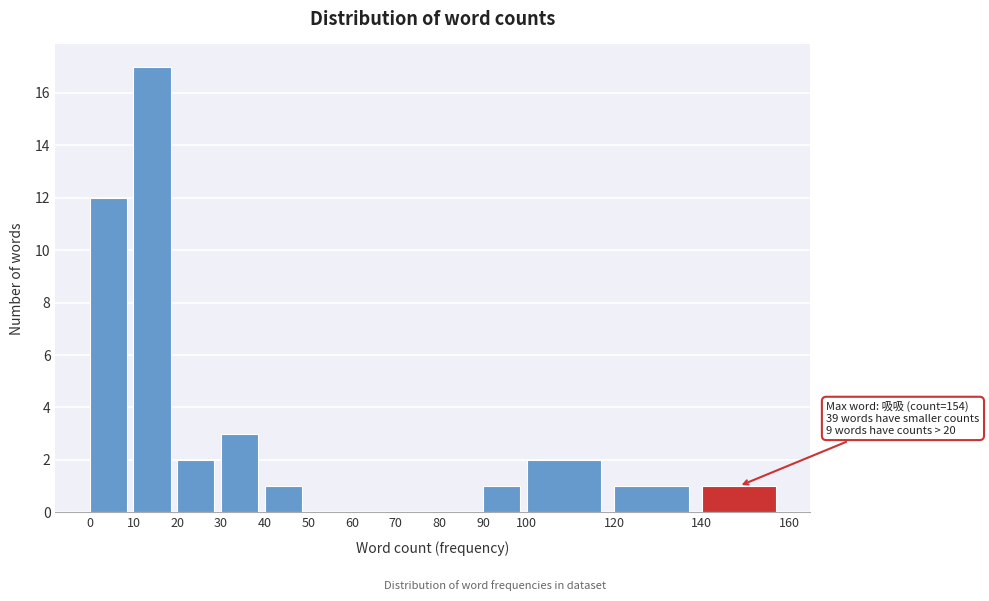

Which range on the x-axis has the tallest bar?

10 to 20